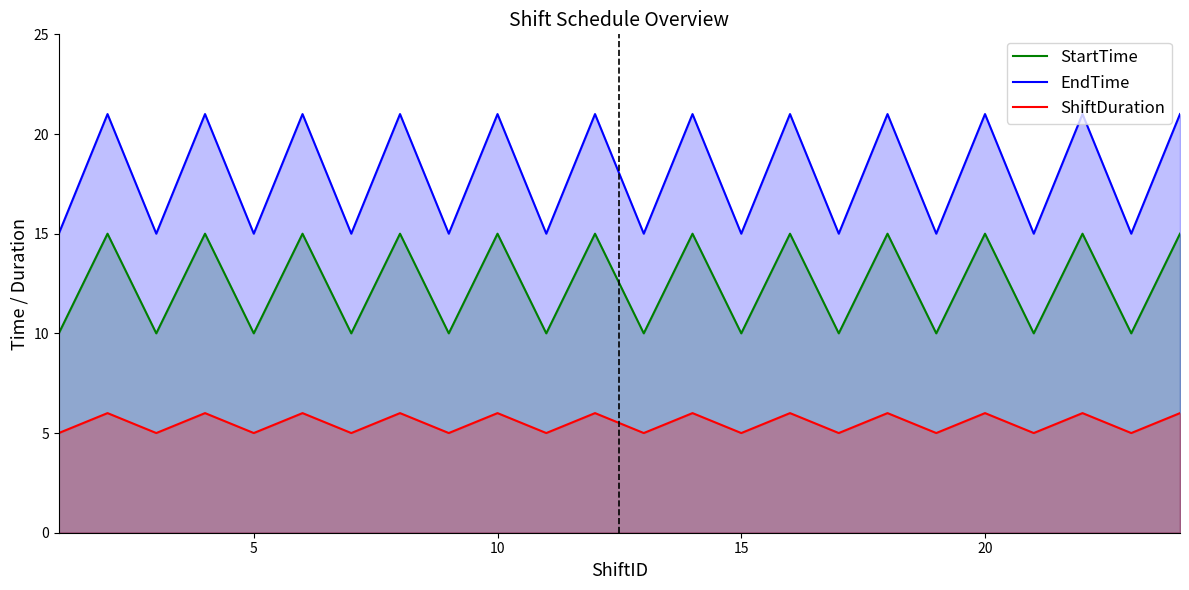

Which series has the largest total across all categories?

EndTime